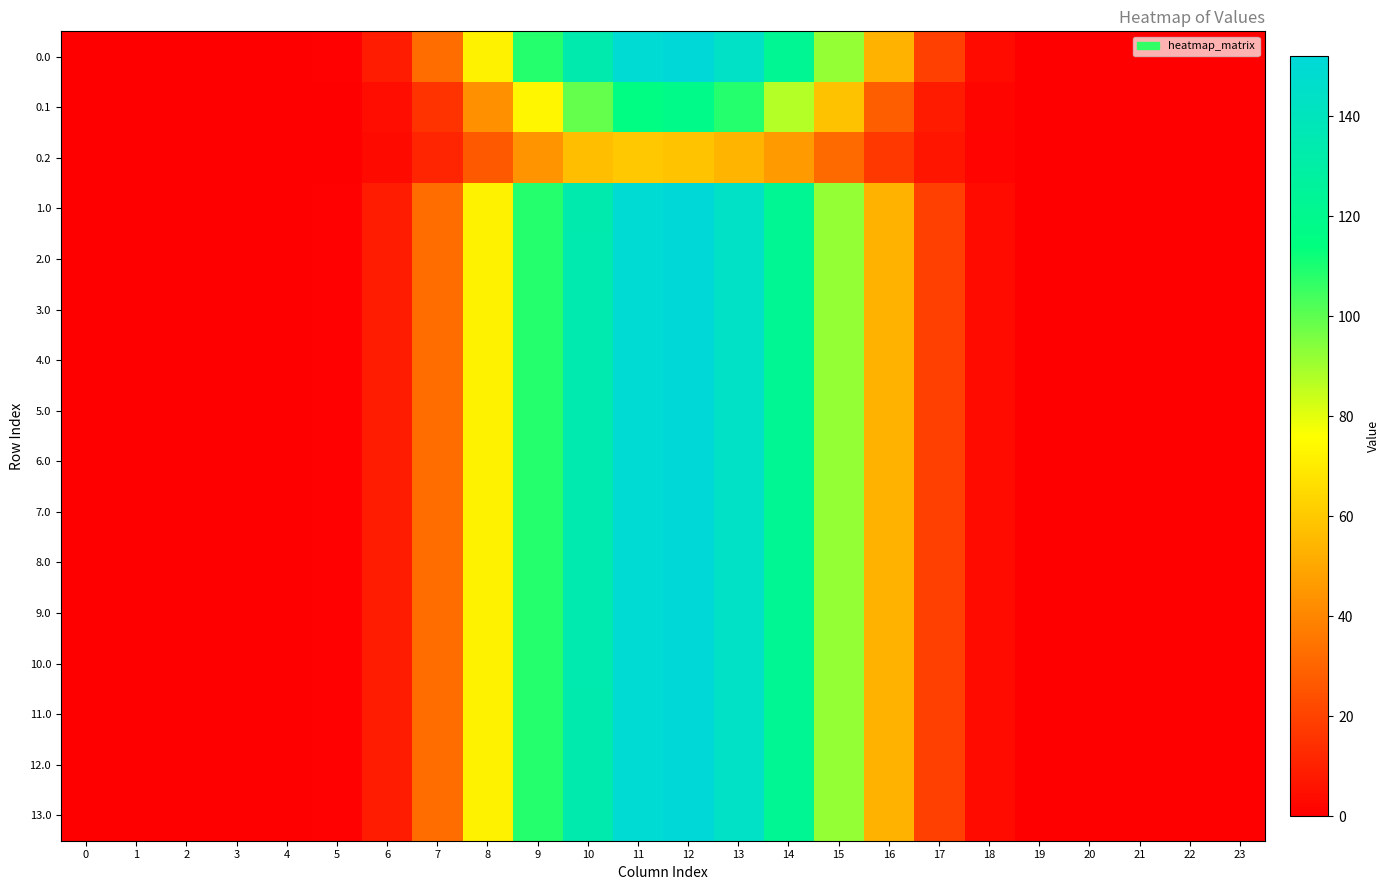

List the series in order of their peak value, lowest first.

0.2, 0.1, 0.0, 1.0, 2.0, 3.0, 4.0, 5.0, 6.0, 7.0, 8.0, 9.0, 10.0, 11.0, 12.0, 13.0